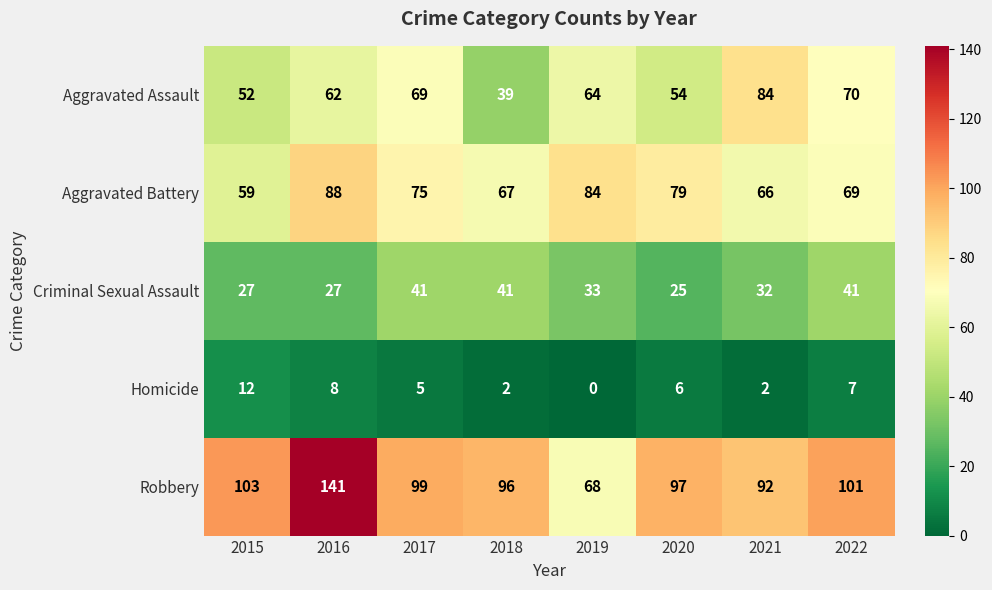

What is the total value across all series at 2015?

253